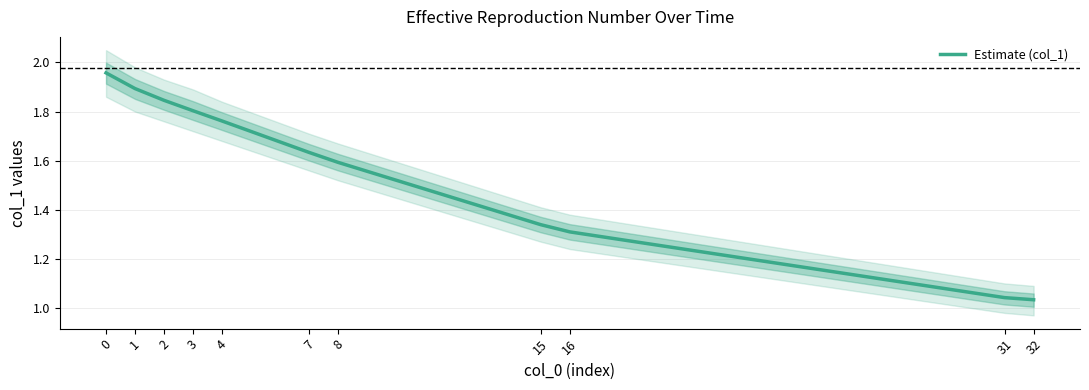

Read the value at 8.

1.6